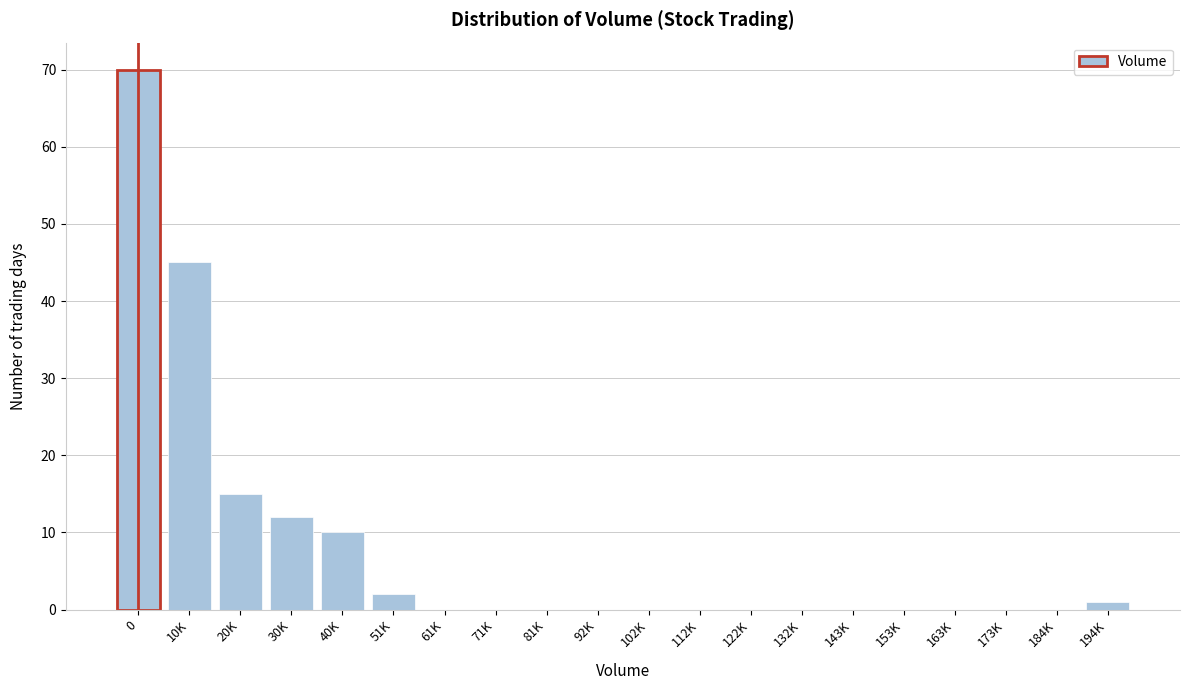

Reading left to right, transcribe all the data shown in this chart.

0=70	10K=45	20K=15	30K=12	40K=10	51K=2	61K=0	71K=0	81K=0	92K=0	102K=0	112K=0	122K=0	132K=0	143K=0	153K=0	163K=0	173K=0	184K=0	194K=1